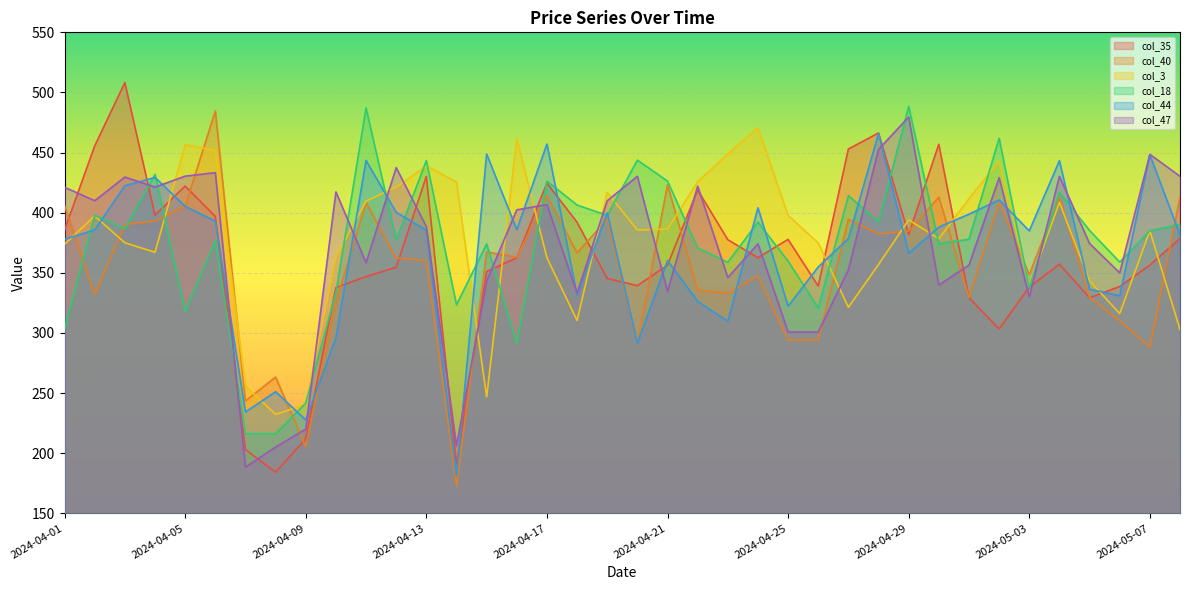

List the series in order of their peak value, lowest first.

col_44, col_3, col_47, col_40, col_18, col_35